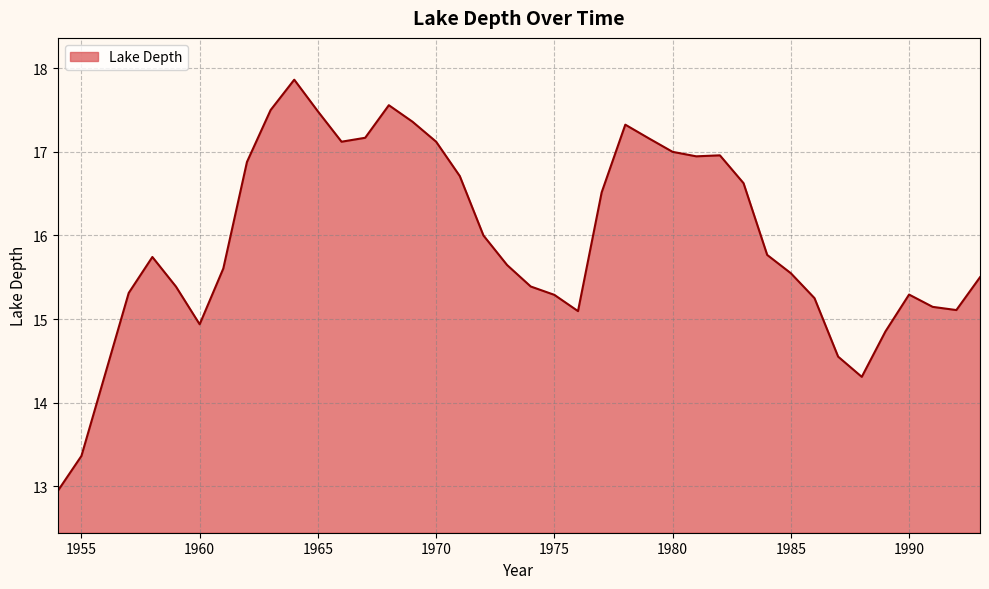

What is the greatest value displayed?

17.9